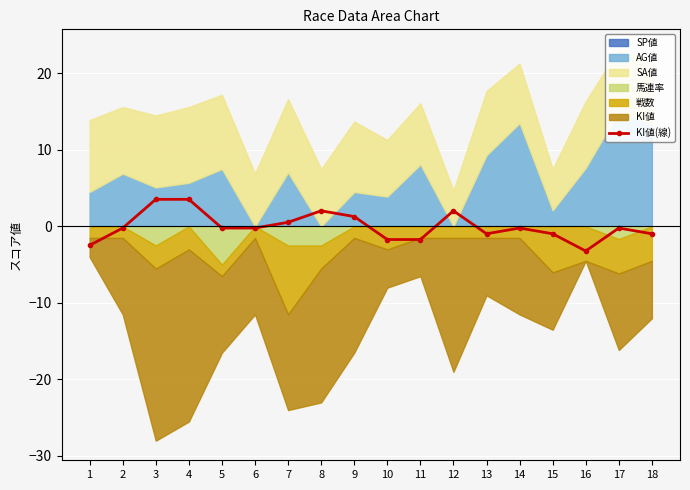

The KI値(線) series shows -1.7 at 11. True or false?

True